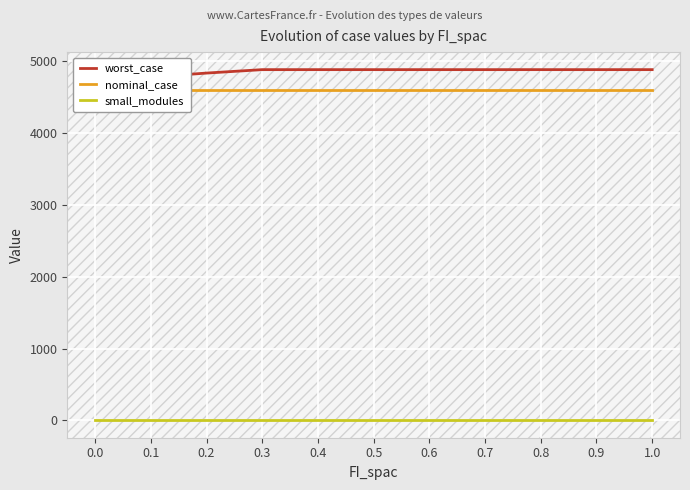

What is the value of the nominal_case point at the 9th from the left?

4602.9